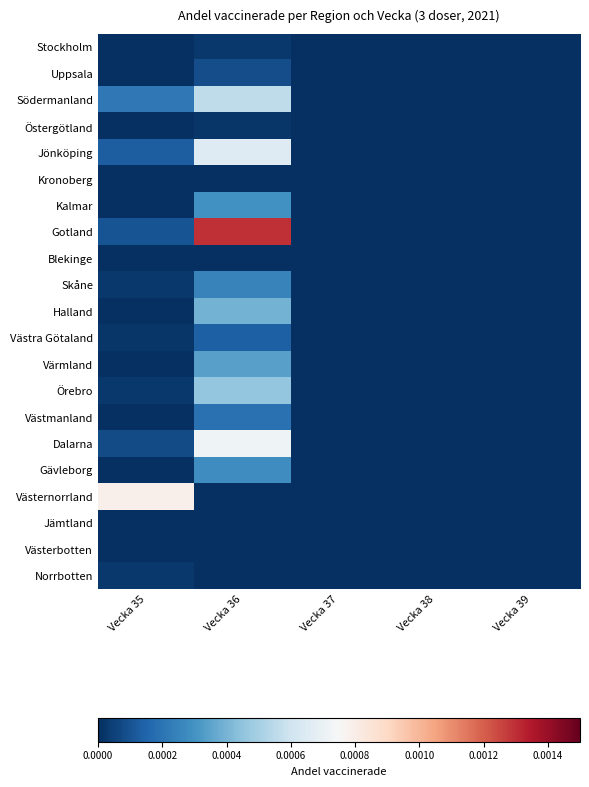

Which series has the largest total across all categories?

Gotland